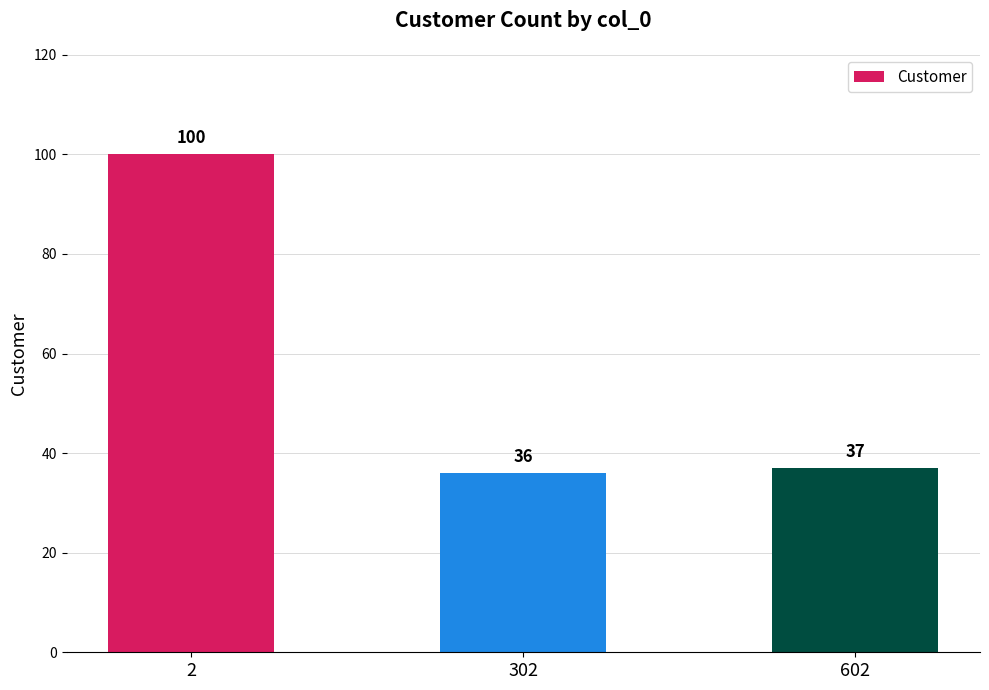

Rank the categories by value from lowest to highest.

302, 602, 2